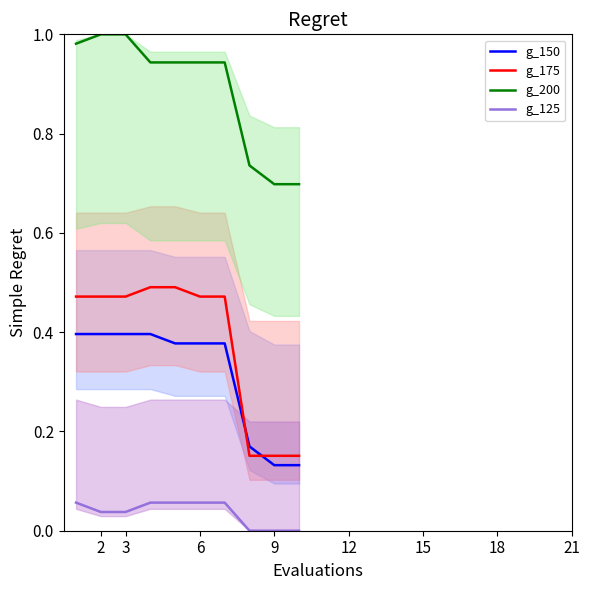

True or false: g_125 has a value of 0.0 at 9.

True